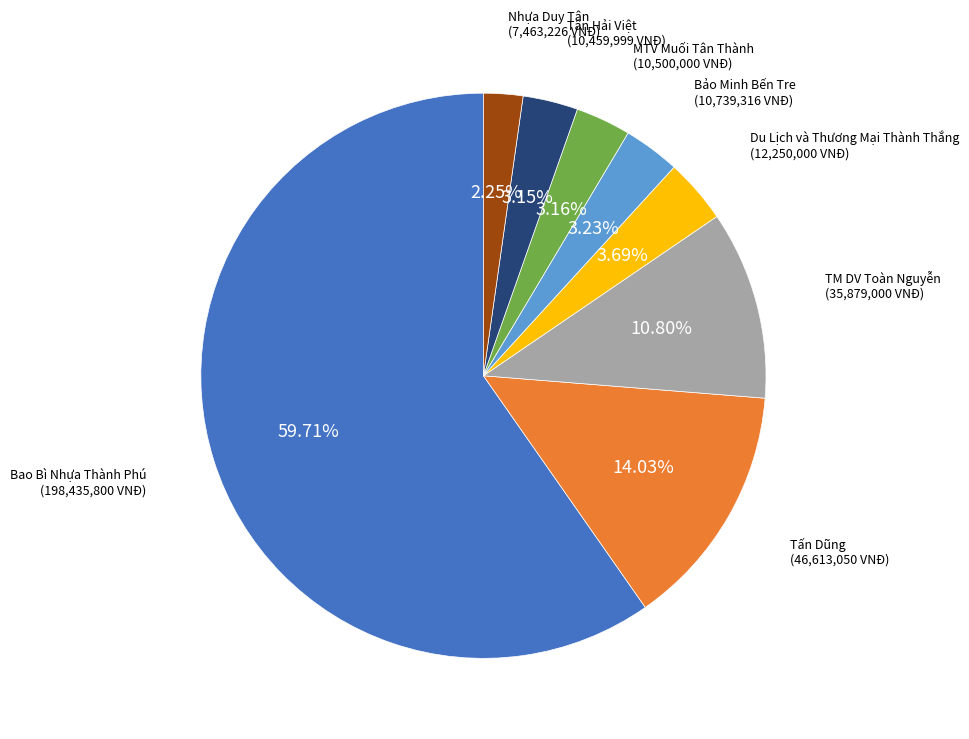

Does any single category account for the majority?

Yes